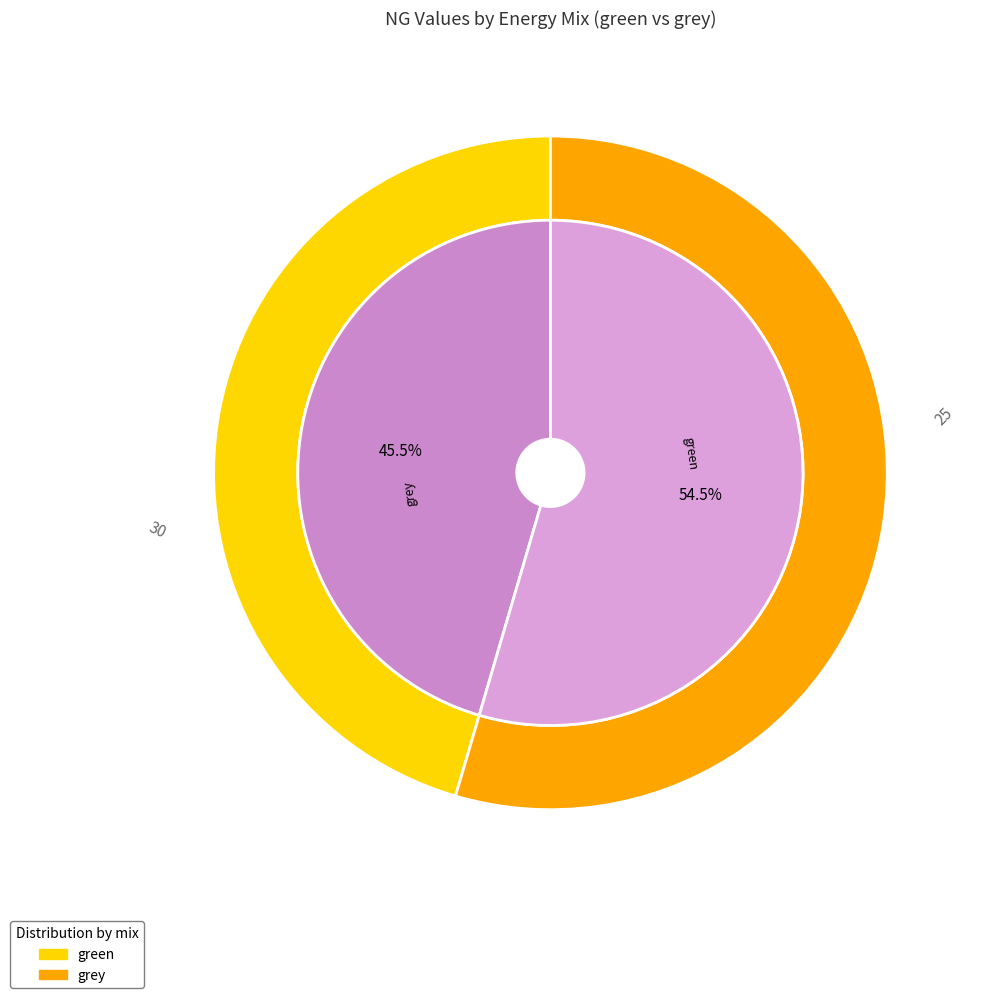

Rank the categories by value from highest to lowest.

grey, green